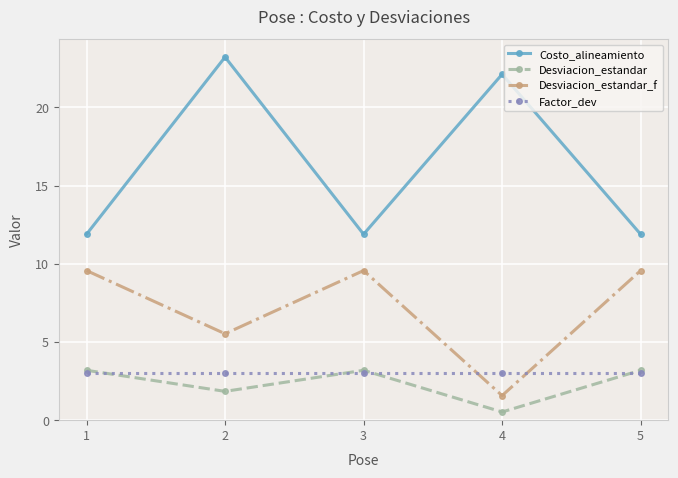

At which category does Desviacion_estandar reach its first local valley?

2